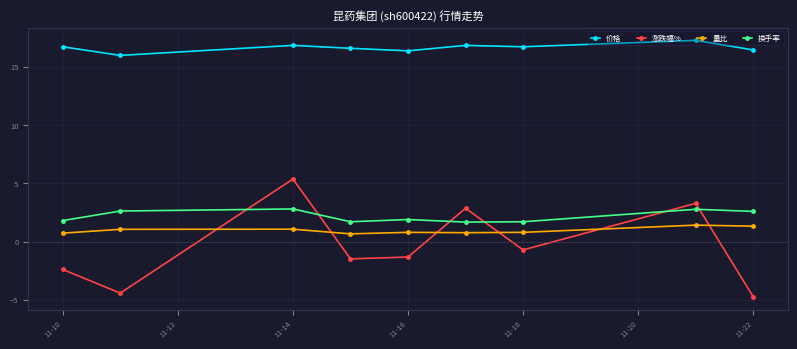

True or false: 价格 and 换手率 intersect in this chart.

False